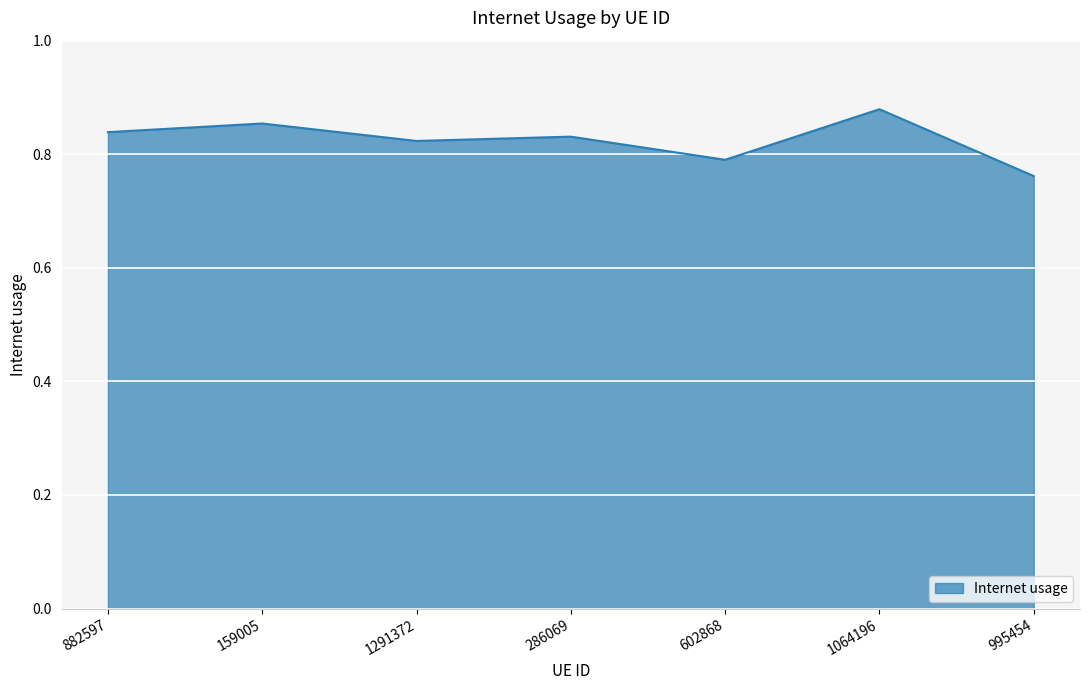

Which has a higher value, 159005 or 1291372?

159005